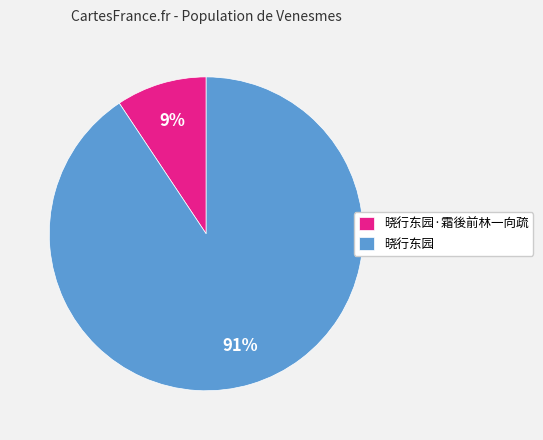

Which has a higher value, 晓行东园·霜後前林一向疏 or 晓行东园?

晓行东园